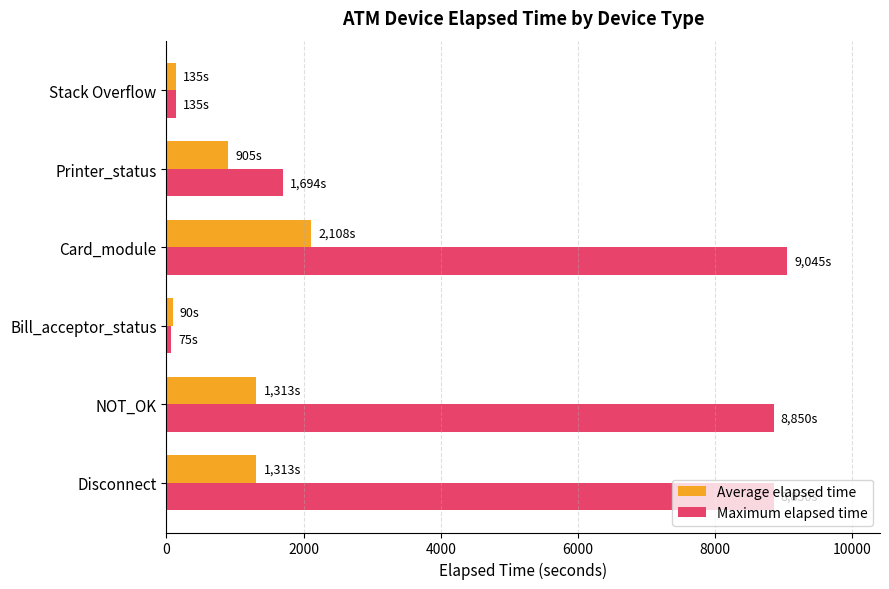

Rank the series by their maximum value, from lowest to highest.

Average elapsed time, Maximum elapsed time